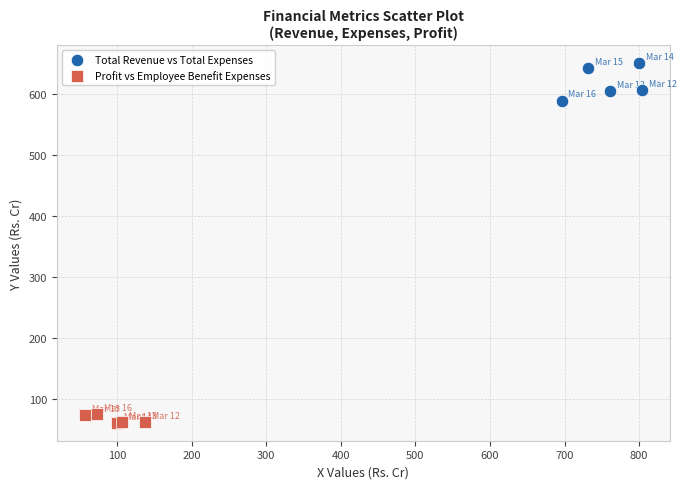

Which series reaches the maximum Y coordinate?

Total Revenue vs Total Expenses